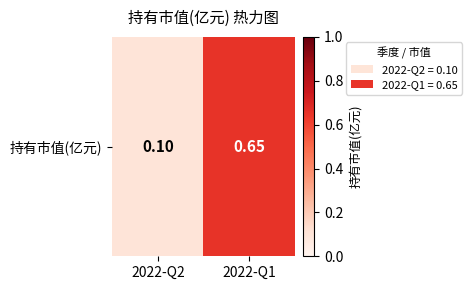

At which label is the value closest to 0?

2022-Q2